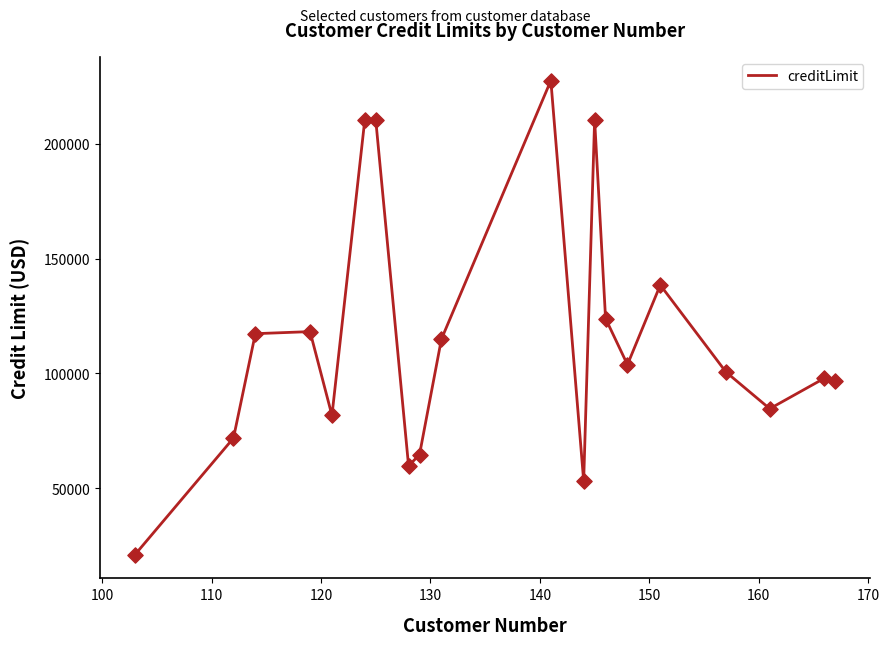

What is the maximum value shown in the chart?

227600